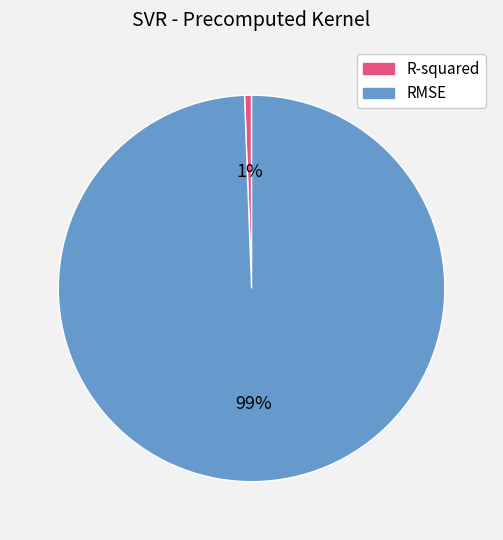

To the nearest percent, what is the average slice percentage?

50%